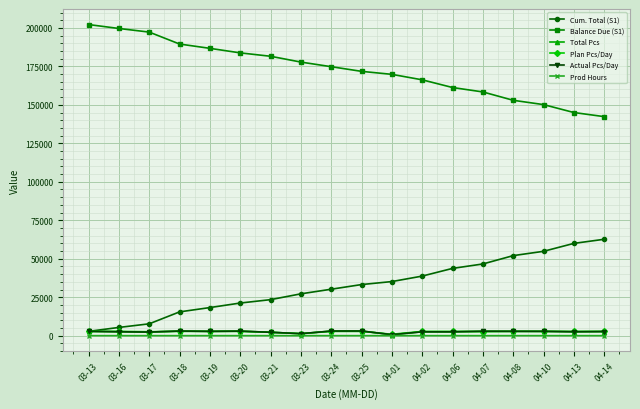

What are all the series names shown in the legend?

Cum. Total (S1), Balance Due (S1), Total Pcs, Plan Pcs/Day, Actual Pcs/Day, Prod Hours